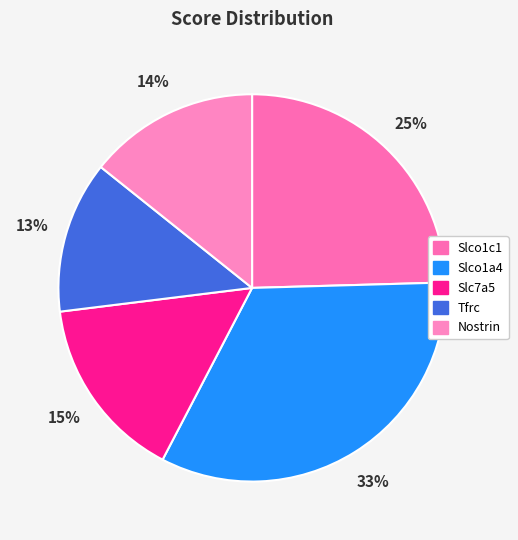

Rank the categories by value from highest to lowest.

Slco1a4, Slco1c1, Slc7a5, Nostrin, Tfrc